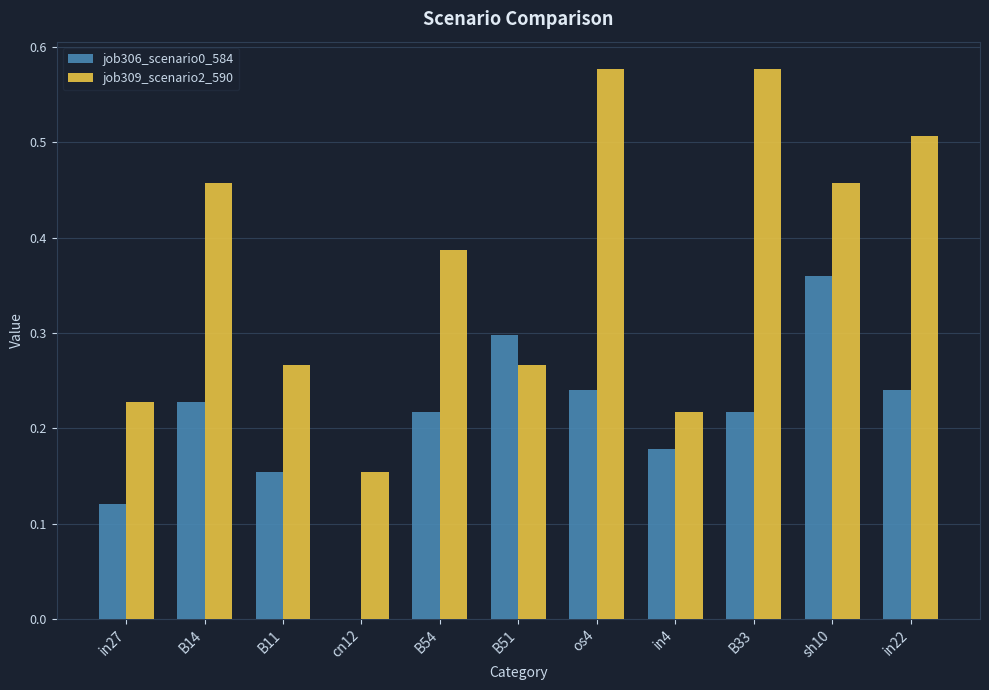

Is the value of job306_scenario0_584 at os4 greater than the value of job309_scenario2_590 at B11?

No